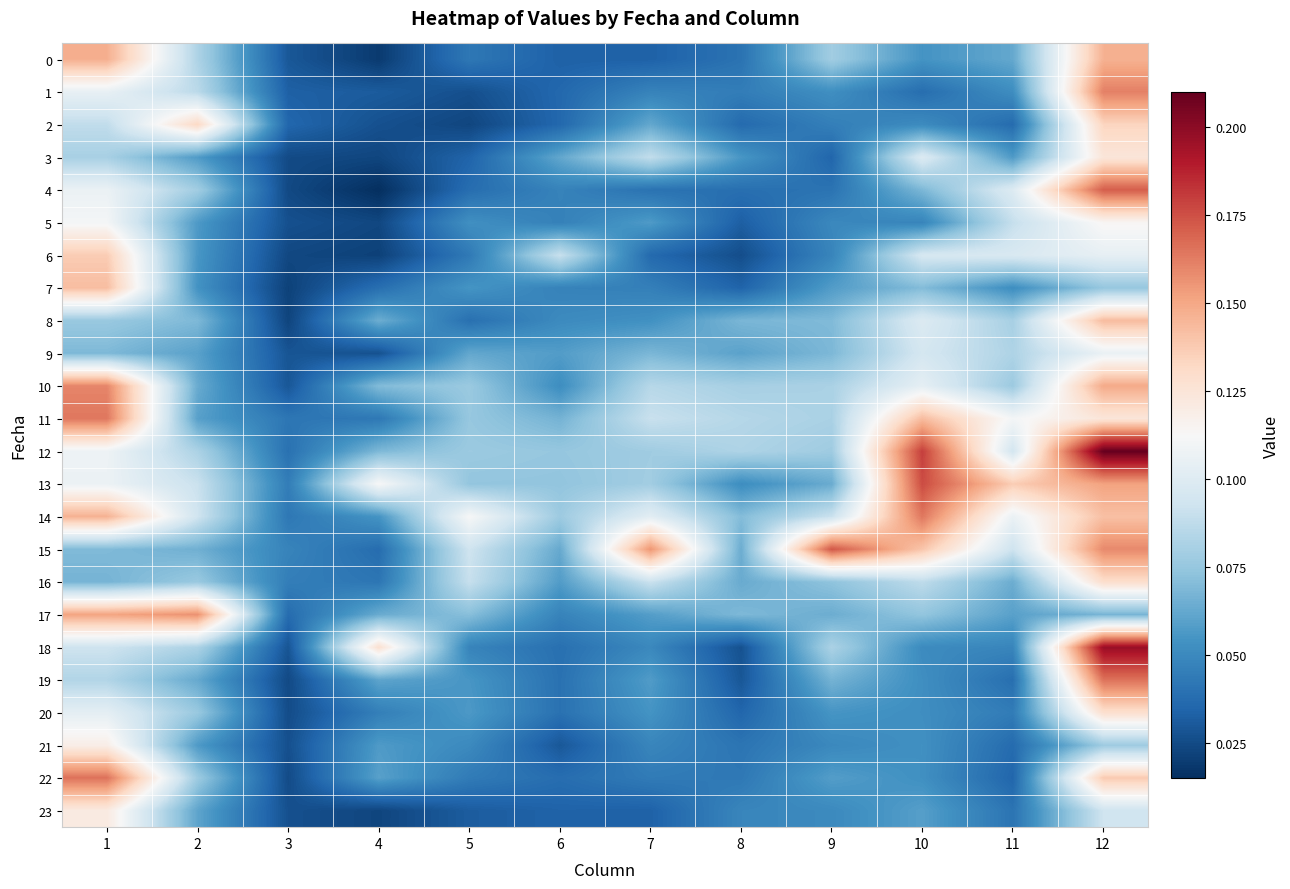

Reading left to right, list all the values displayed in this chart.

0: 1=0.1	2=0.1	3=0.0	4=0.0	5=0.0	6=0.0	7=0.0	8=0.0	9=0.1	10=0.1	11=0.1	12=0.1
1: 1=0.1	2=0.1	3=0.0	4=0.0	5=0.0	6=0.0	7=0.0	8=0.0	9=0.1	10=0.0	11=0.1	12=0.2
2: 1=0.1	2=0.1	3=0.0	4=0.0	5=0.0	6=0.0	7=0.1	8=0.0	9=0.0	10=0.1	11=0.0	12=0.1
3: 1=0.1	2=0.1	3=0.0	4=0.0	5=0.0	6=0.1	7=0.1	8=0.1	9=0.0	10=0.1	11=0.1	12=0.1
4: 1=0.1	2=0.1	3=0.0	4=0.0	5=0.0	6=0.0	7=0.0	8=0.0	9=0.0	10=0.1	11=0.1	12=0.2
5: 1=0.1	2=0.1	3=0.0	4=0.0	5=0.1	6=0.0	7=0.1	8=0.0	9=0.0	10=0.0	11=0.1	12=0.1
6: 1=0.1	2=0.1	3=0.0	4=0.0	5=0.0	6=0.1	7=0.0	8=0.0	9=0.0	10=0.1	11=0.1	12=0.1
7: 1=0.1	2=0.1	3=0.0	4=0.0	5=0.1	6=0.0	7=0.0	8=0.0	9=0.1	10=0.1	11=0.1	12=0.1
8: 1=0.1	2=0.1	3=0.0	4=0.1	5=0.0	6=0.1	7=0.1	8=0.1	9=0.1	10=0.1	11=0.1	12=0.1
9: 1=0.1	2=0.1	3=0.0	4=0.0	5=0.1	6=0.1	7=0.1	8=0.1	9=0.1	10=0.1	11=0.1	12=0.1
10: 1=0.2	2=0.1	3=0.0	4=0.1	5=0.1	6=0.1	7=0.1	8=0.1	9=0.1	10=0.1	11=0.1	12=0.1
11: 1=0.2	2=0.1	3=0.0	4=0.0	5=0.1	6=0.1	7=0.1	8=0.1	9=0.1	10=0.1	11=0.1	12=0.1
12: 1=0.1	2=0.1	3=0.0	4=0.1	5=0.1	6=0.1	7=0.1	8=0.1	9=0.1	10=0.2	11=0.1	12=0.2
13: 1=0.1	2=0.1	3=0.0	4=0.1	5=0.1	6=0.1	7=0.1	8=0.1	9=0.1	10=0.2	11=0.1	12=0.2
14: 1=0.1	2=0.1	3=0.0	4=0.1	5=0.1	6=0.1	7=0.1	8=0.1	9=0.1	10=0.2	11=0.1	12=0.1
15: 1=0.1	2=0.1	3=0.0	4=0.0	5=0.1	6=0.1	7=0.2	8=0.1	9=0.2	10=0.1	11=0.1	12=0.2
16: 1=0.1	2=0.1	3=0.0	4=0.0	5=0.1	6=0.1	7=0.1	8=0.1	9=0.1	10=0.1	11=0.1	12=0.1
17: 1=0.2	2=0.2	3=0.0	4=0.1	5=0.1	6=0.0	7=0.1	8=0.1	9=0.1	10=0.1	11=0.1	12=0.1
18: 1=0.1	2=0.1	3=0.0	4=0.1	5=0.0	6=0.0	7=0.0	8=0.0	9=0.1	10=0.1	11=0.0	12=0.2
19: 1=0.1	2=0.1	3=0.0	4=0.1	5=0.1	6=0.0	7=0.1	8=0.0	9=0.1	10=0.1	11=0.0	12=0.2
20: 1=0.1	2=0.1	3=0.0	4=0.0	5=0.1	6=0.0	7=0.1	8=0.0	9=0.1	10=0.1	11=0.0	12=0.1
21: 1=0.1	2=0.1	3=0.0	4=0.1	5=0.1	6=0.0	7=0.0	8=0.0	9=0.0	10=0.1	11=0.0	12=0.1
22: 1=0.2	2=0.1	3=0.0	4=0.1	5=0.0	6=0.0	7=0.0	8=0.0	9=0.1	10=0.1	11=0.0	12=0.1
23: 1=0.1	2=0.1	3=0.0	4=0.0	5=0.0	6=0.0	7=0.0	8=0.0	9=0.1	10=0.1	11=0.0	12=0.1